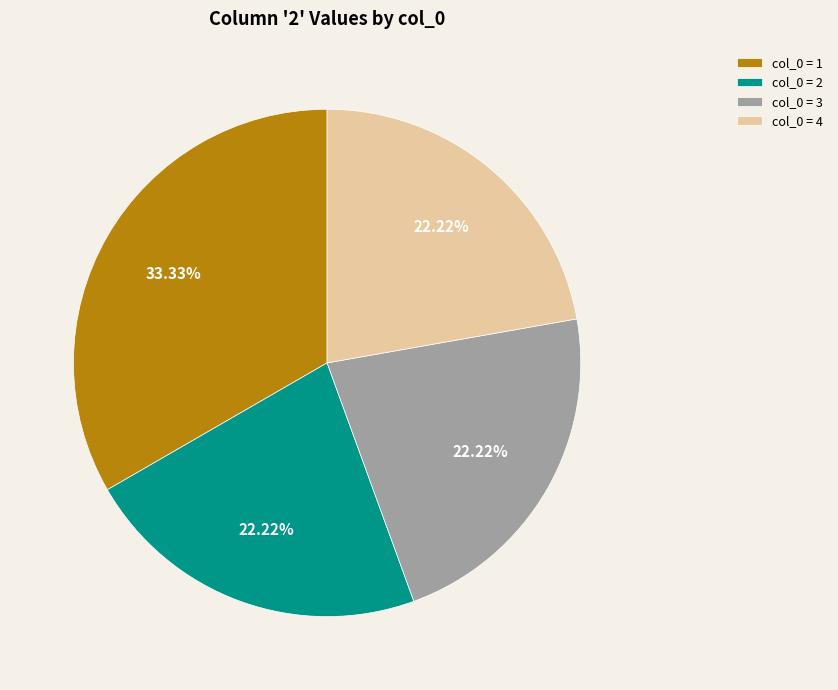

What is the ratio of the value at col_0 = 3 to the value at col_0 = 2?

1.0